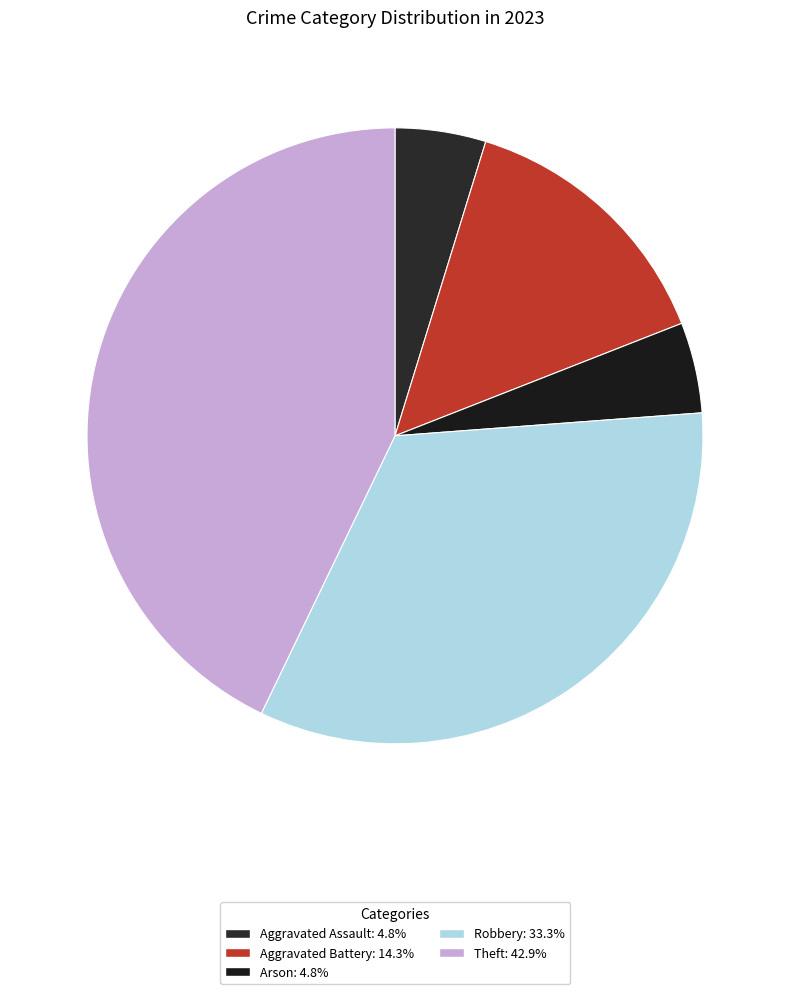

What percentage is the Theft slice, to the nearest percent?

43%